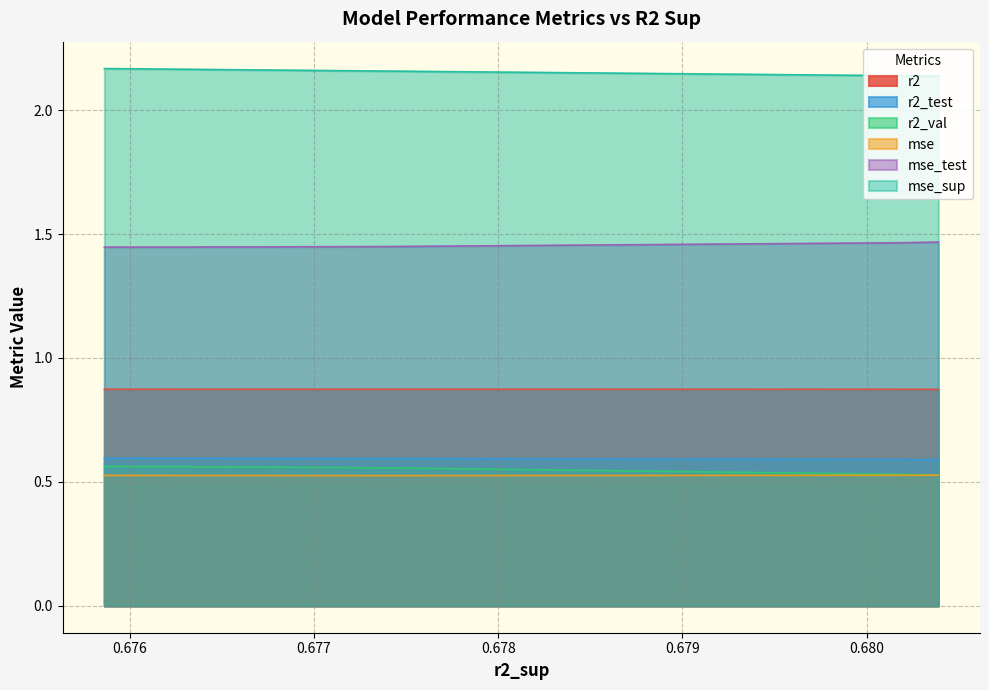

The value of r2 at 4 is 0.9. True or false?

True